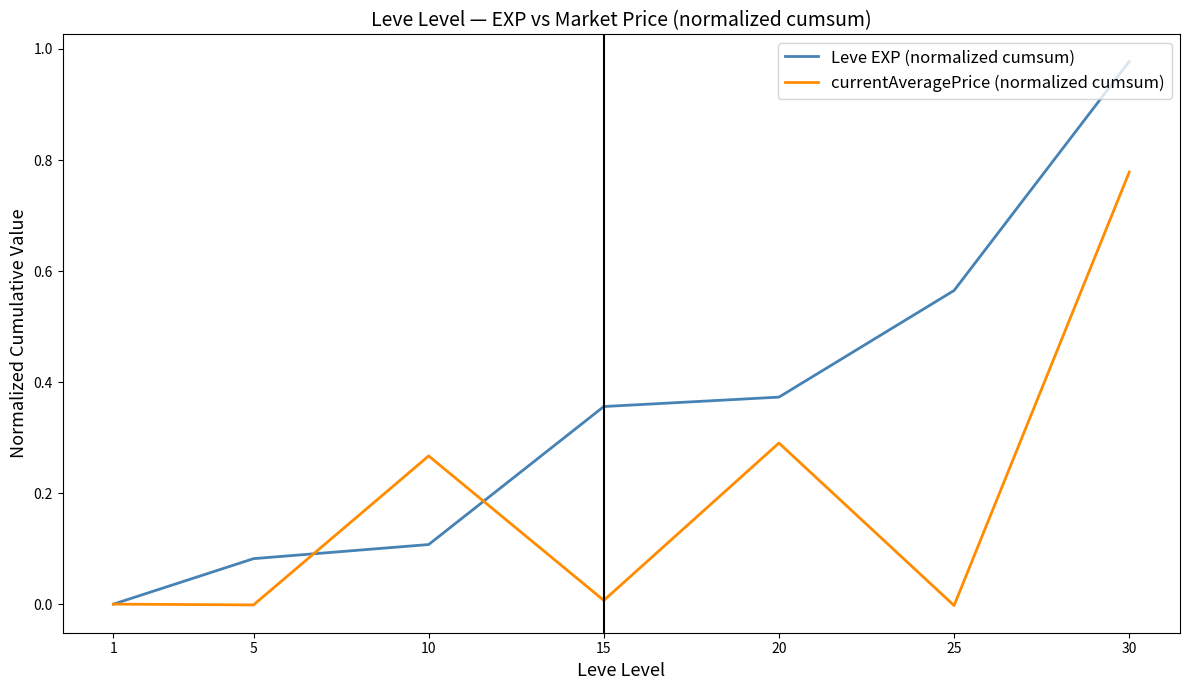

Which series ends up on top after the final intersection of currentAveragePrice (normalized cumsum) and Leve EXP (normalized cumsum)?

Leve EXP (normalized cumsum)